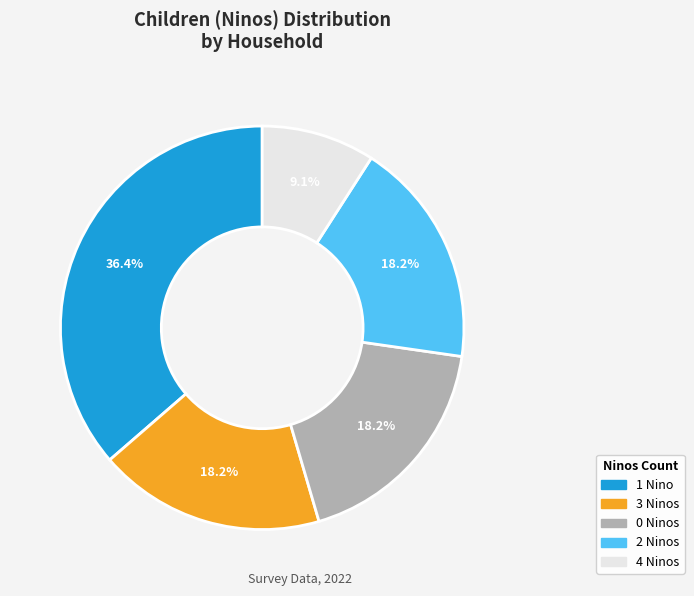

How many slices are in this pie chart?

5